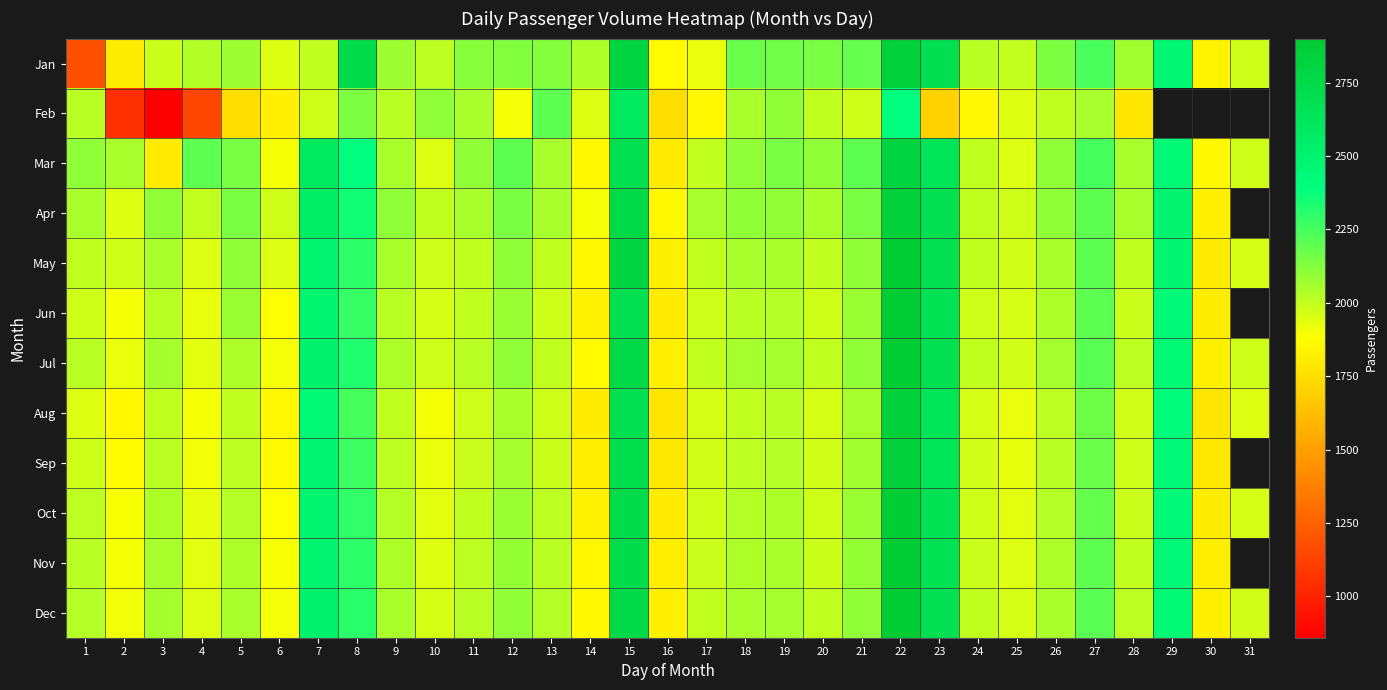

The value of Aug at 14 is 1025.1. True or false?

False